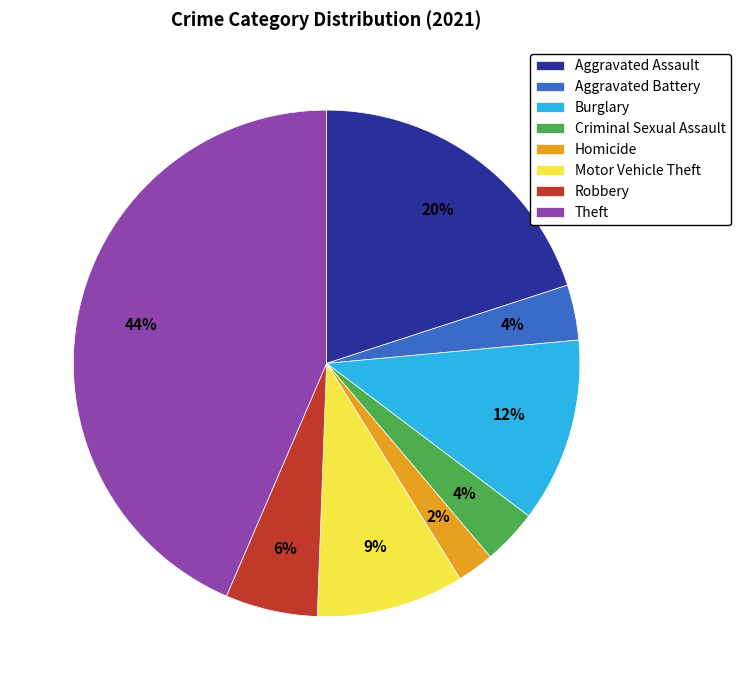

Which has a higher value, Aggravated Battery or Motor Vehicle Theft?

Motor Vehicle Theft